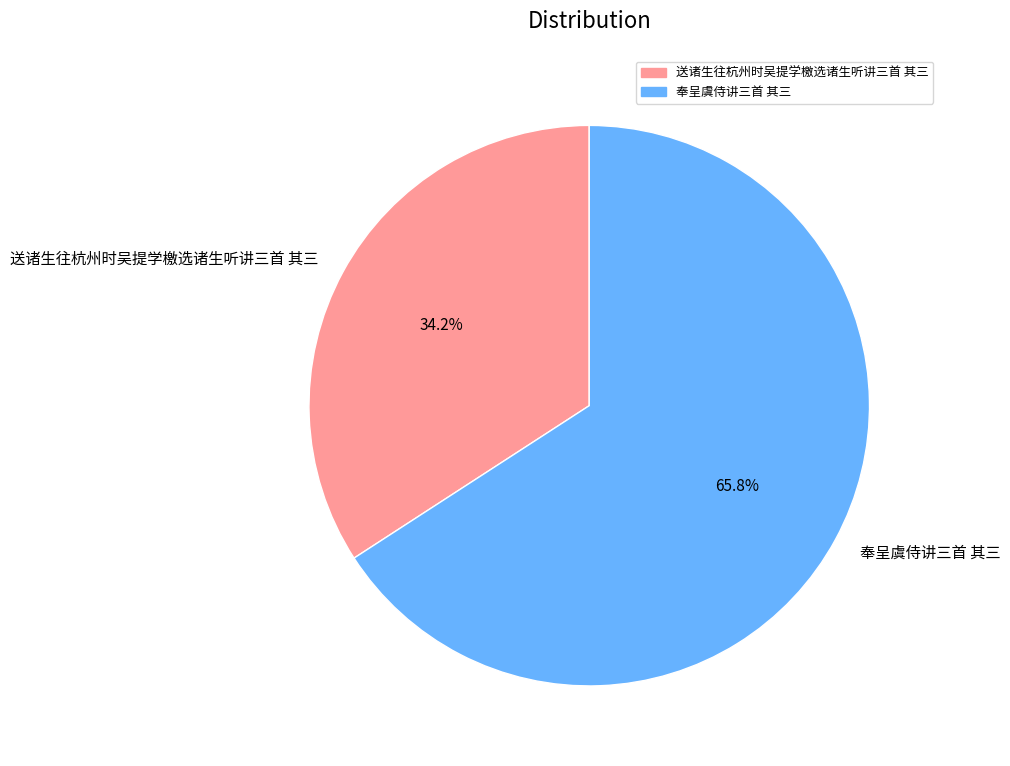

Is there a majority slice in this chart?

Yes